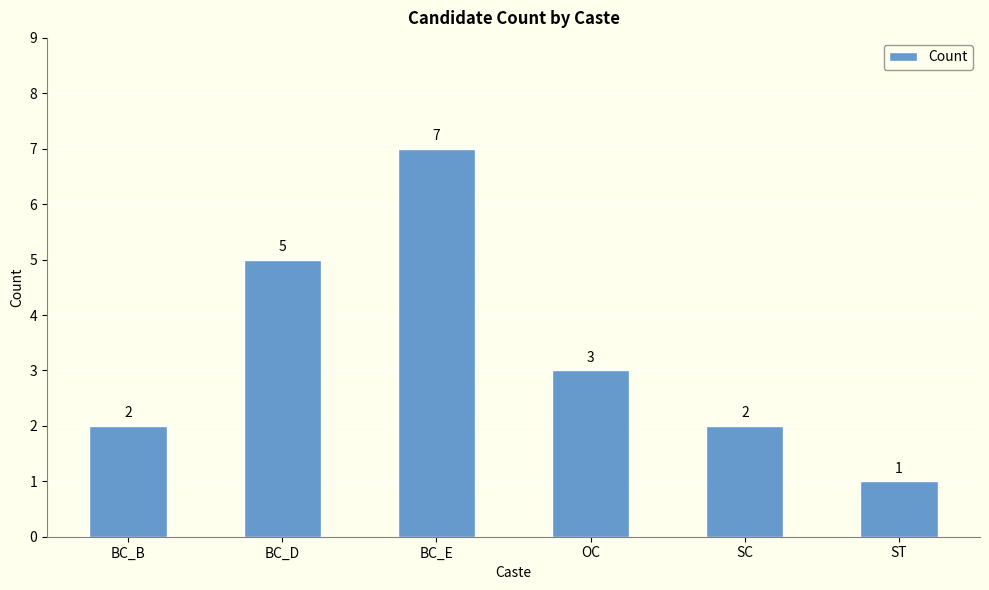

What is the ratio of the value at ST to the value at BC_E?

0.1